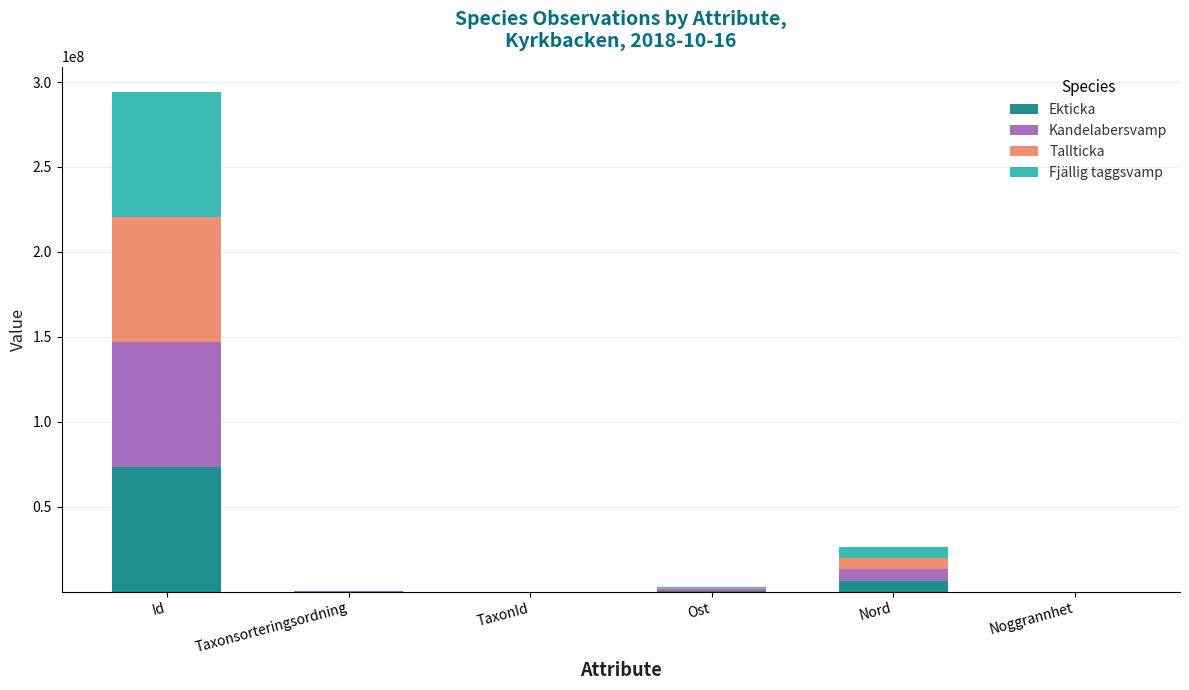

Which category has the highest value in the Ekticka series?

Id